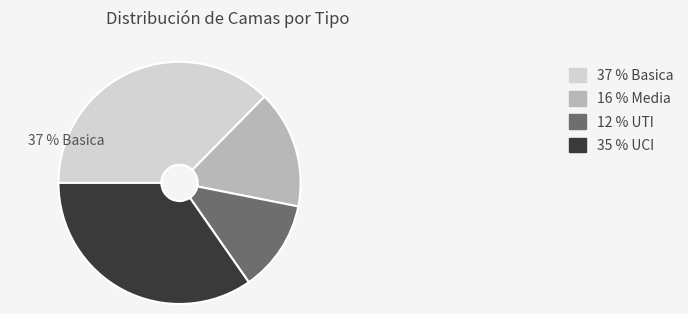

Is there any slice that represents more than half of the pie?

No